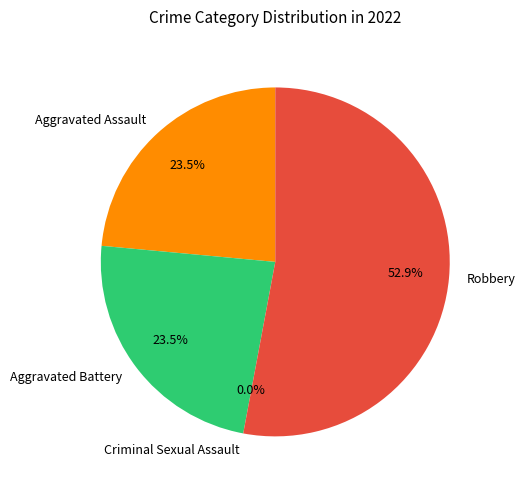

Is the sum of Aggravated Battery and Criminal Sexual Assault greater than half?

No